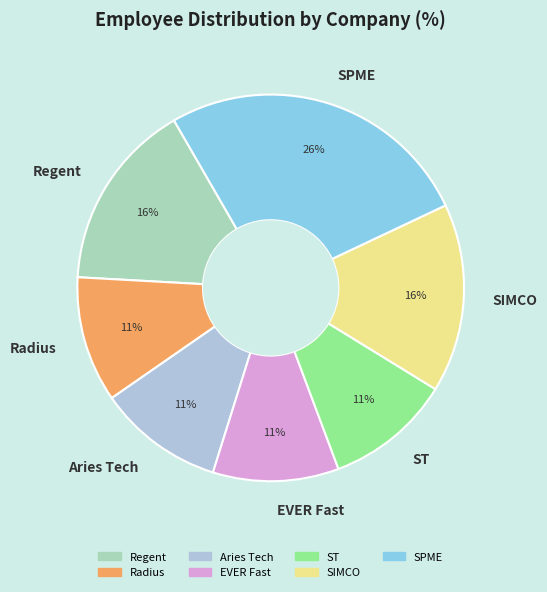

Between SPME and Radius, which is larger?

SPME